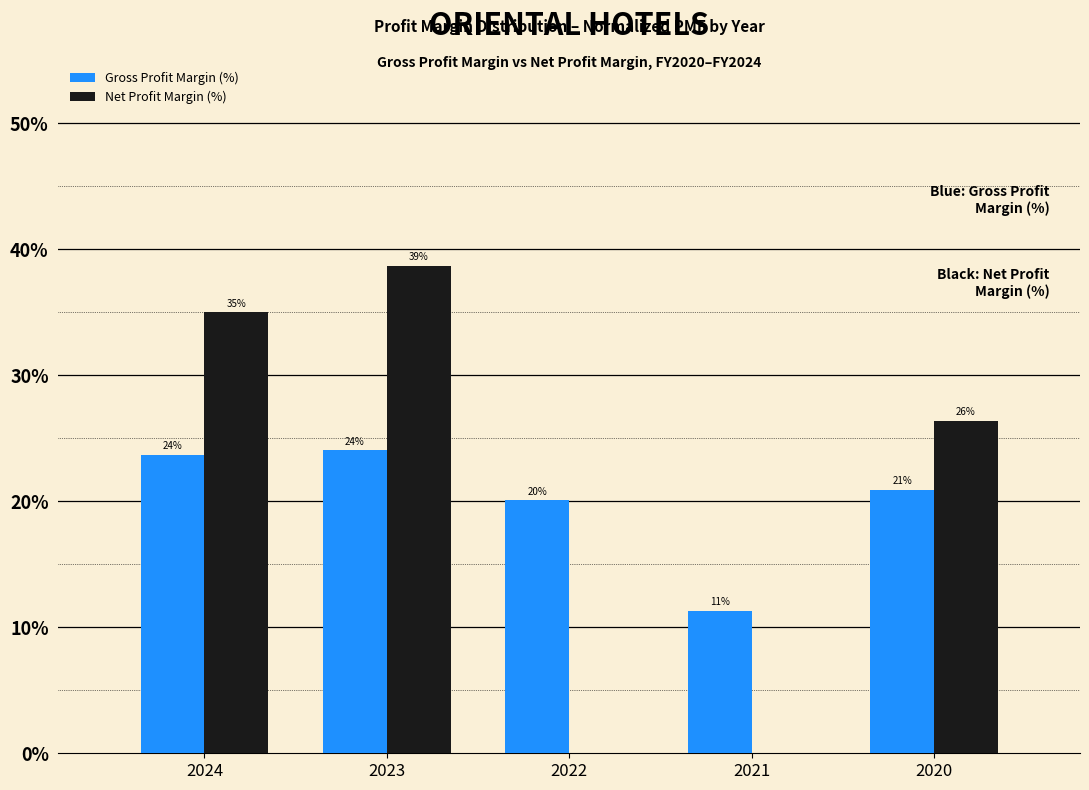

What is the maximum value shown in the chart?

38.6